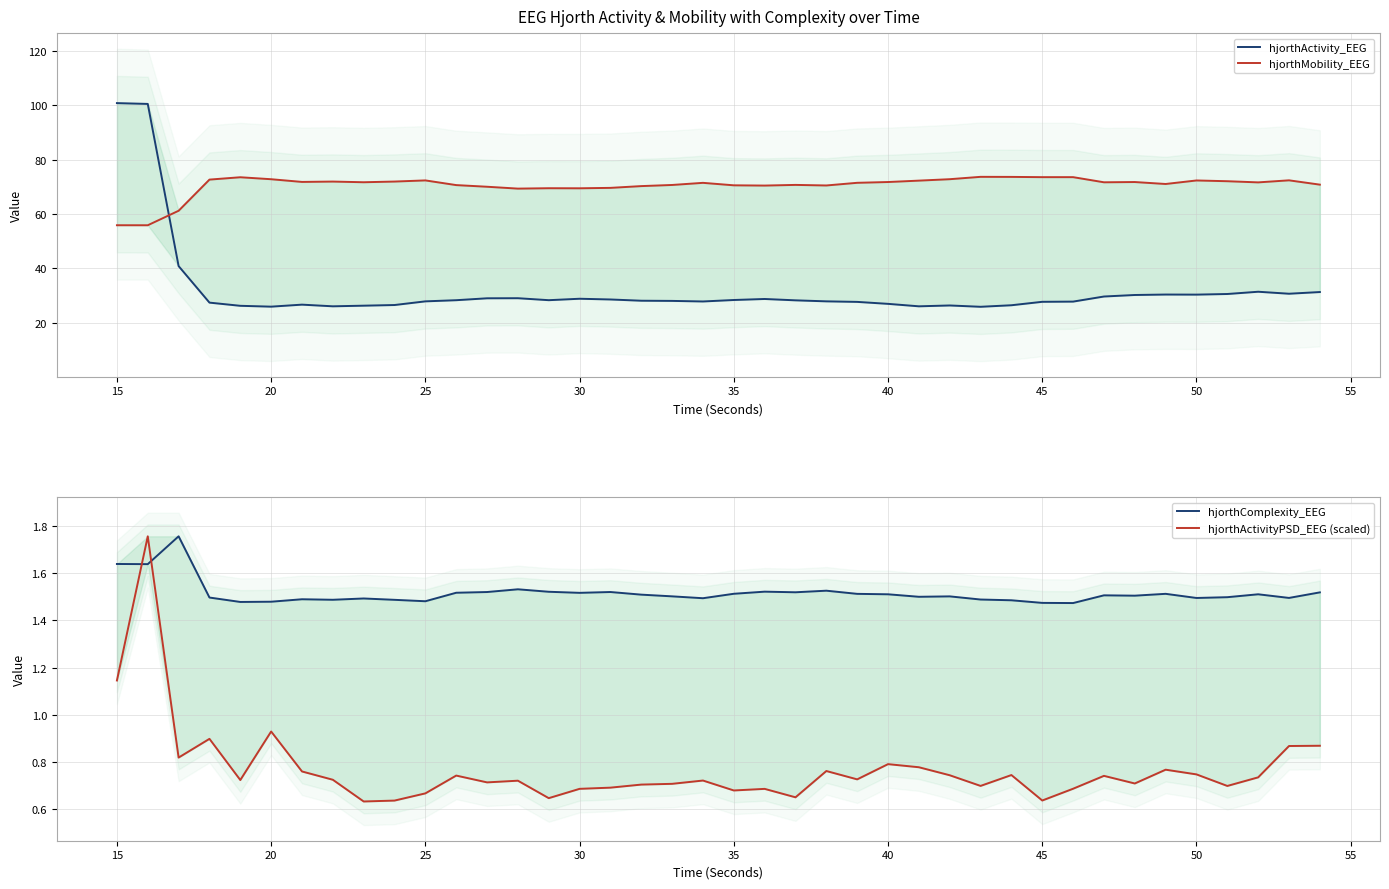

At which category is the sum across all series the highest?

15